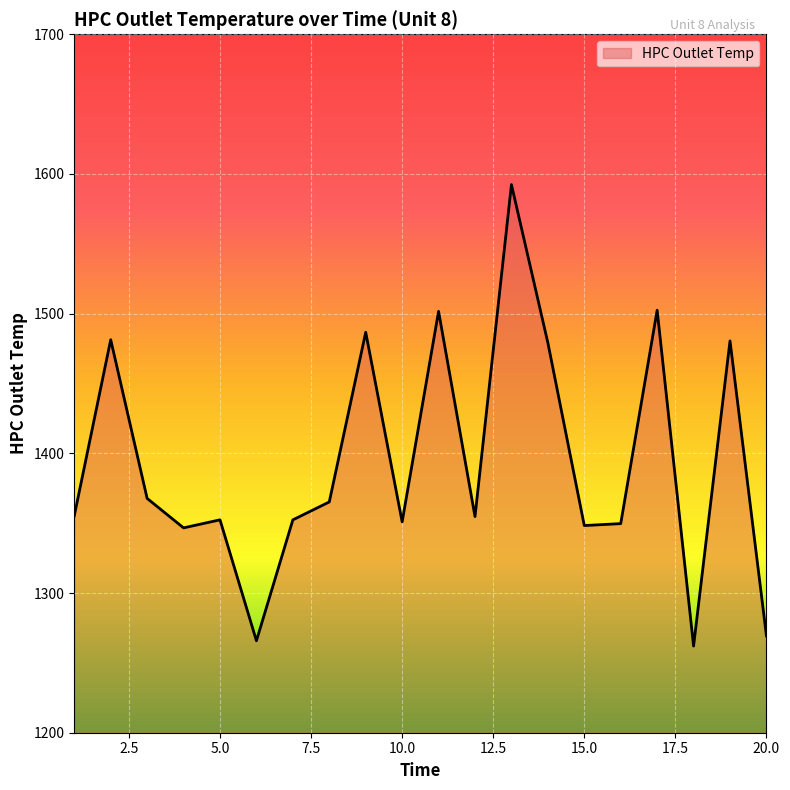

What is the greatest value displayed?

1592.4